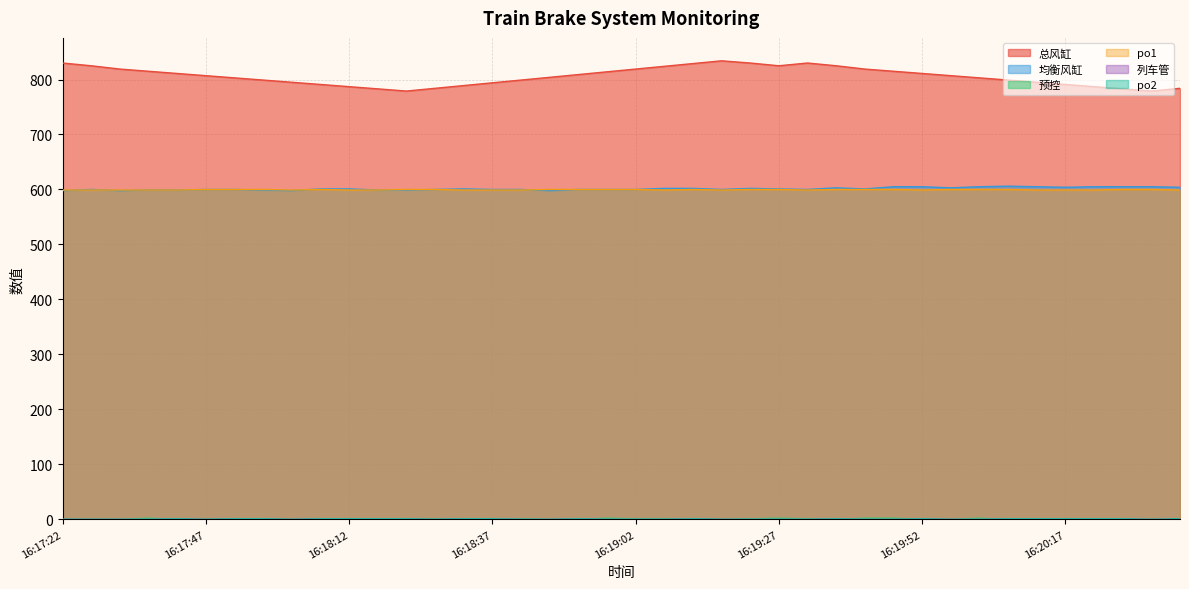

What is the value of the 均衡风缸 point at the 26th from the left?

601